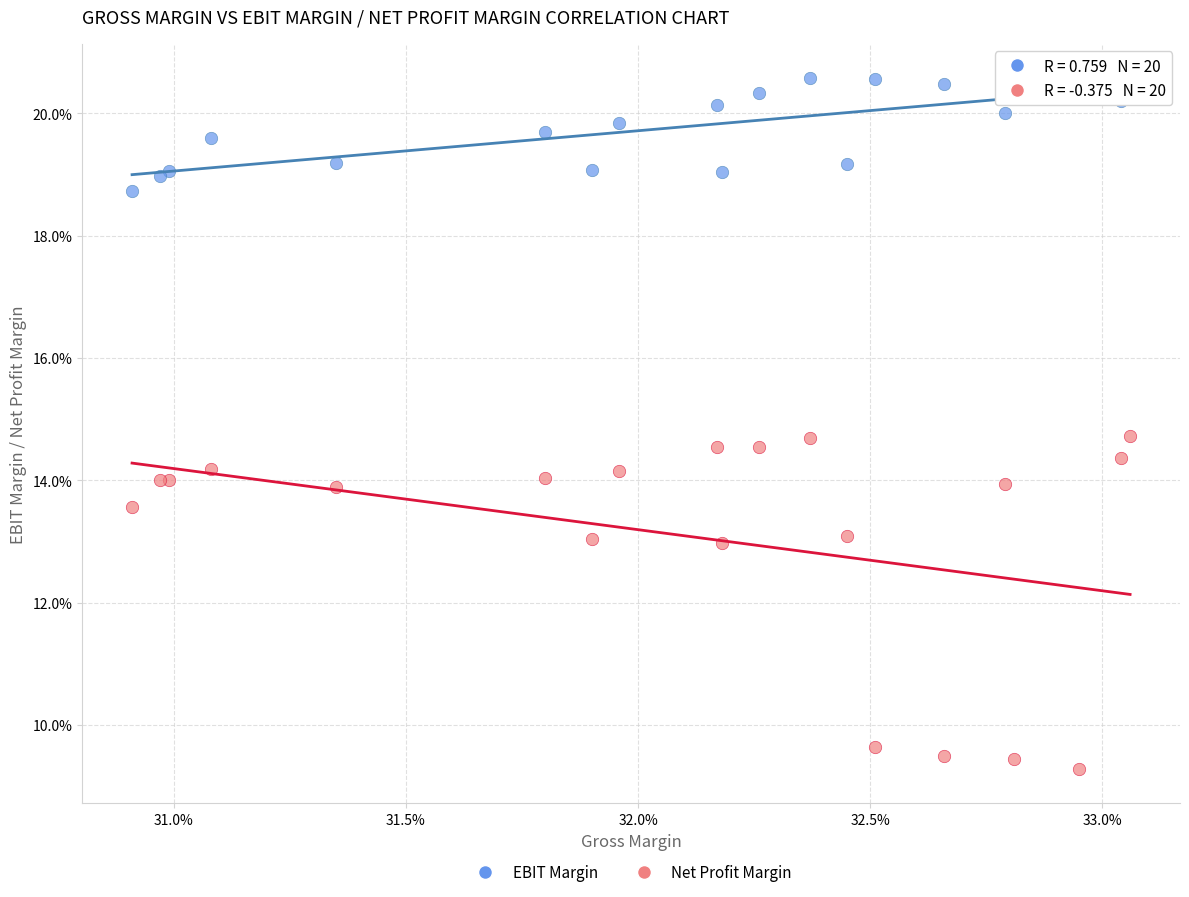

Which series has the largest Y range (max minus min)?

Net Profit Margin